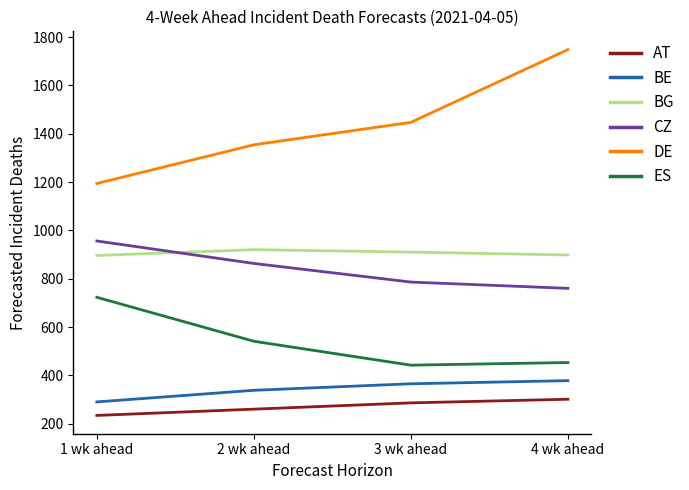

True or false: CZ has more than 0 points higher than both neighbors.

False